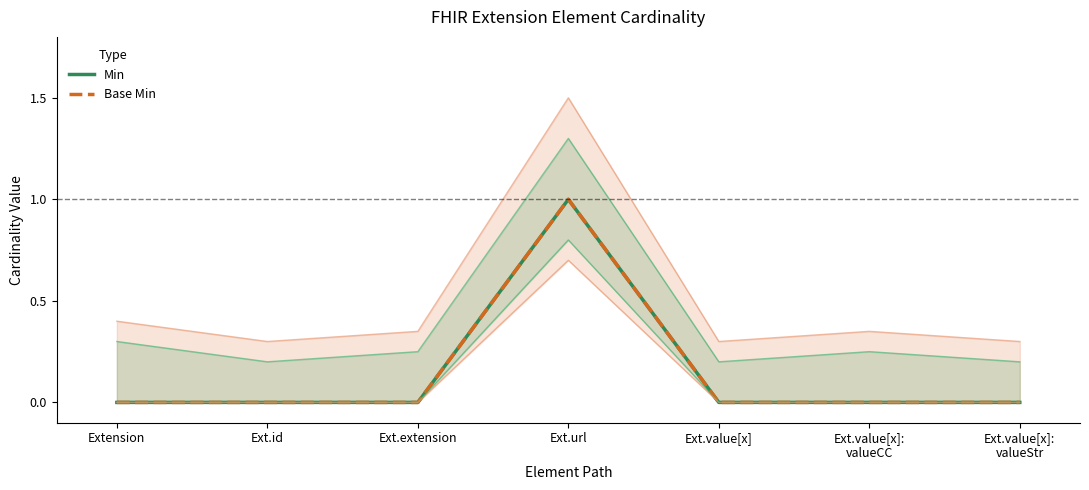

What are all the series names shown in the legend?

Min, Base Min